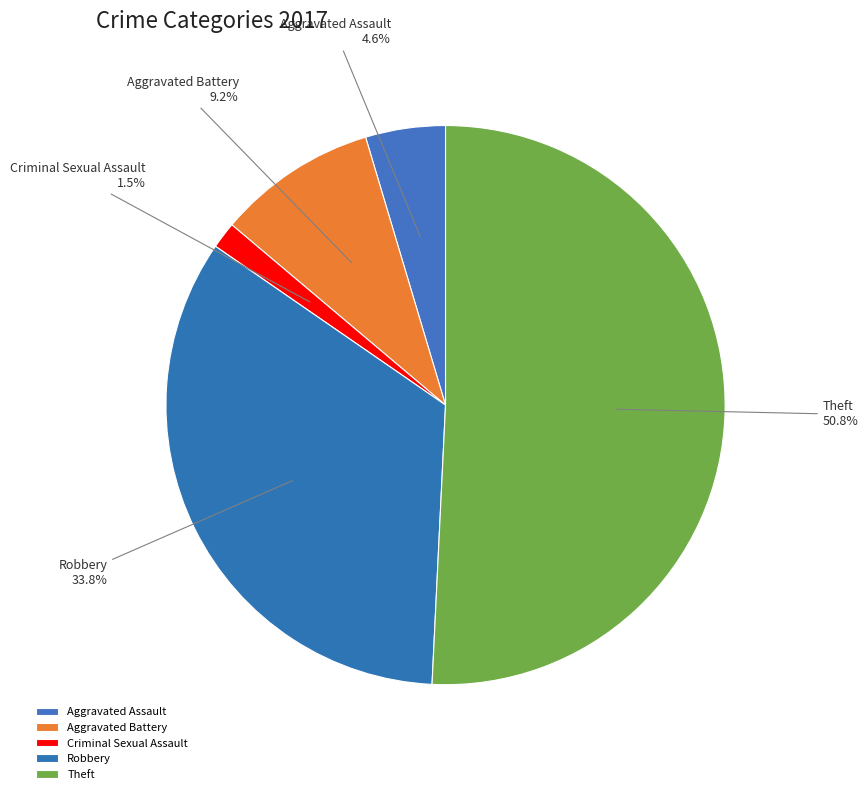

Is there any slice that represents more than half of the pie?

Yes